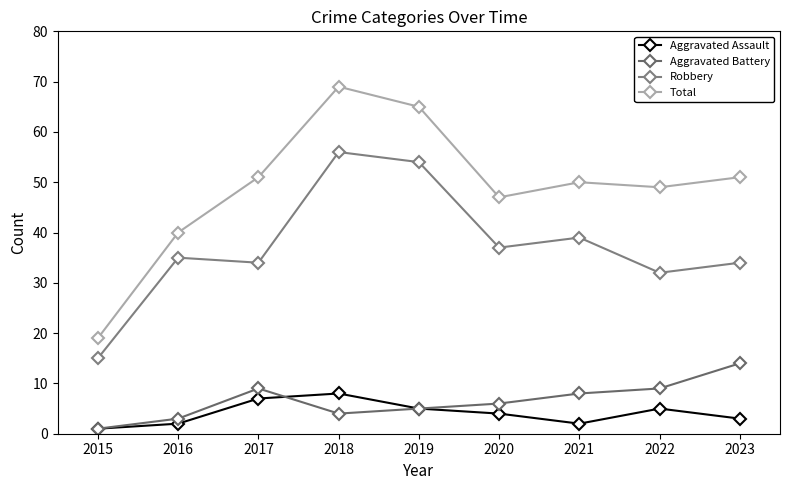

What are all the series names shown in the legend?

Aggravated Assault, Aggravated Battery, Robbery, Total